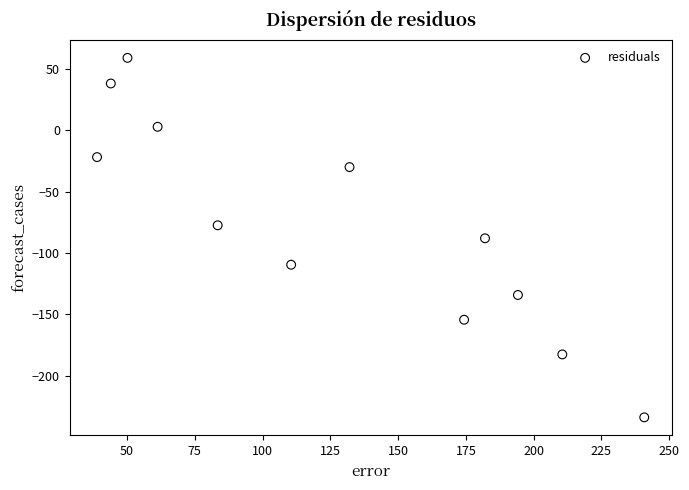

What is the average X value?

126.9